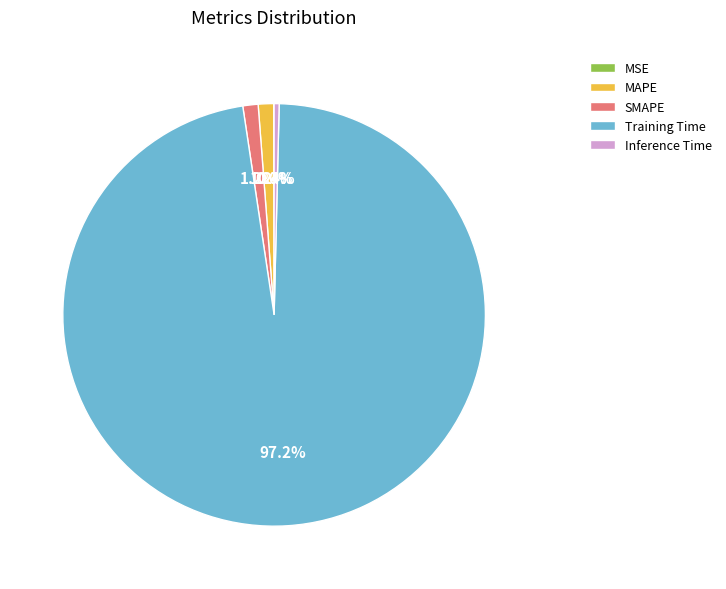

Is there any slice that represents more than half of the pie?

Yes